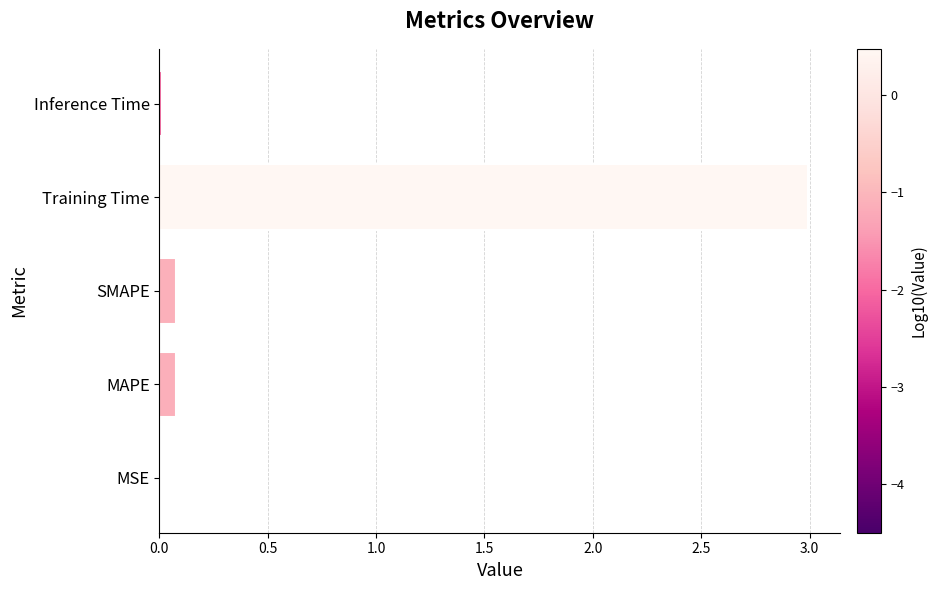

Which label corresponds to the largest value in the chart?

Training Time